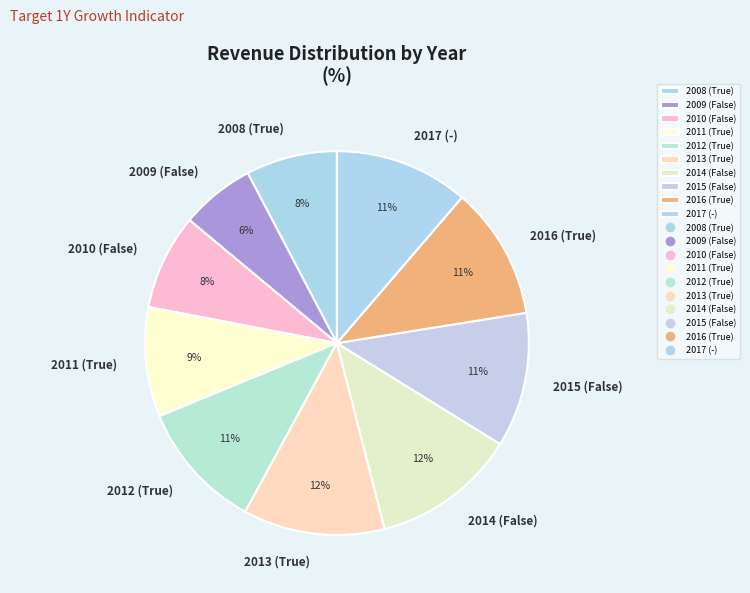

To the nearest percent, what is the average slice percentage?

10%